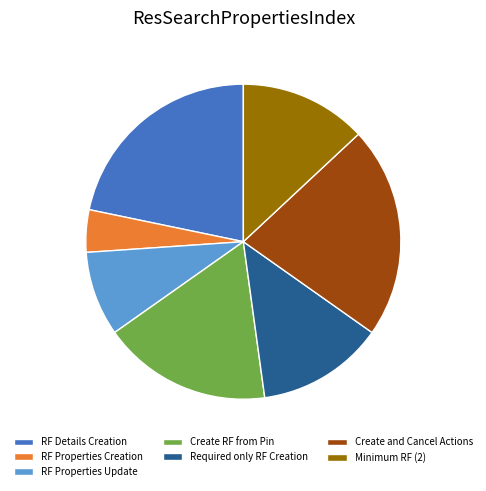

Is it true that Create RF from Pin is 17% of the pie?

True